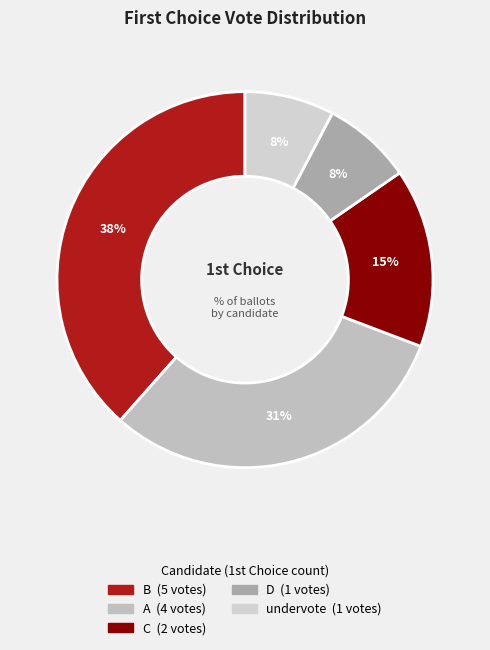

Is there any slice that represents more than half of the pie?

No